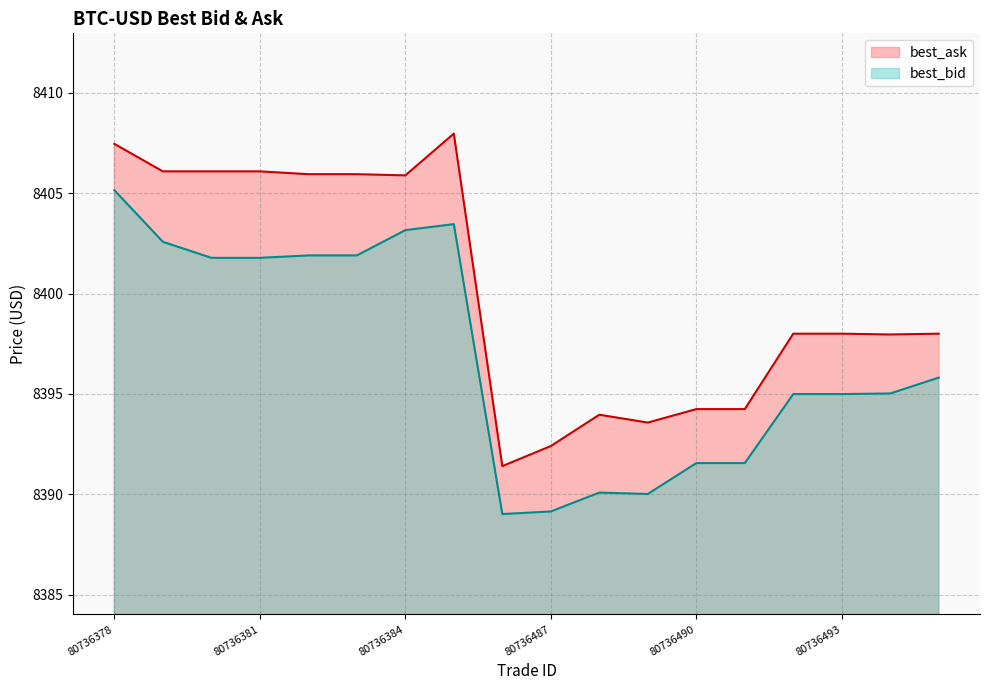

Reading right to left, what are all the values shown in this chart?

best_ask: 8398.0	8398.0	8398.0	8398.0	8394.2	8394.2	8393.6	8394.0	8392.4	8391.4	8408.0	8405.9	8406.0	8406.0	8406.1	8406.1	8406.1	8407.5
best_bid: 8395.8	8395.0	8395.0	8395.0	8391.5	8391.5	8390.0	8390.1	8389.1	8389.0	8403.5	8403.2	8401.9	8401.9	8401.8	8401.8	8402.6	8405.1